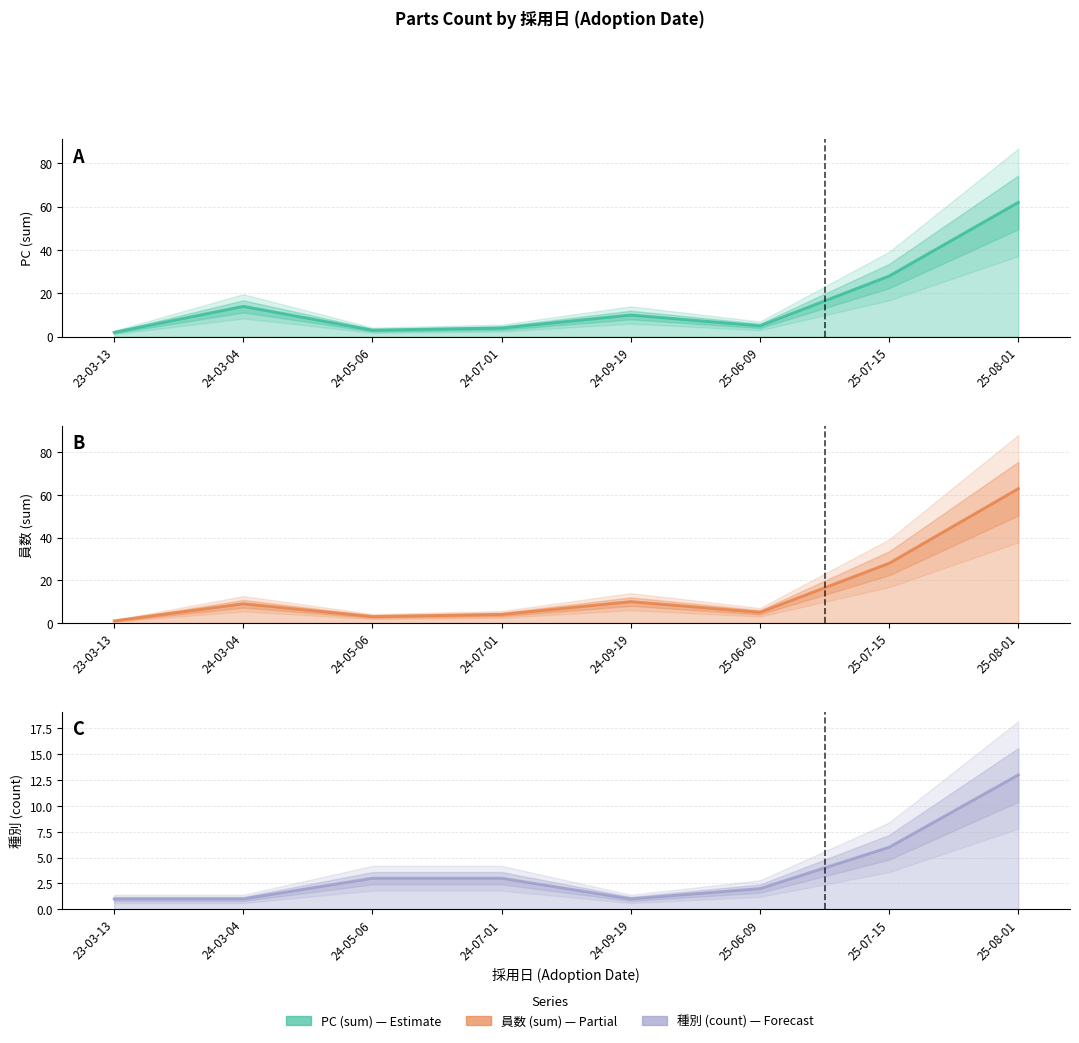

What is the label of the 5th point from the right?

24-07-01